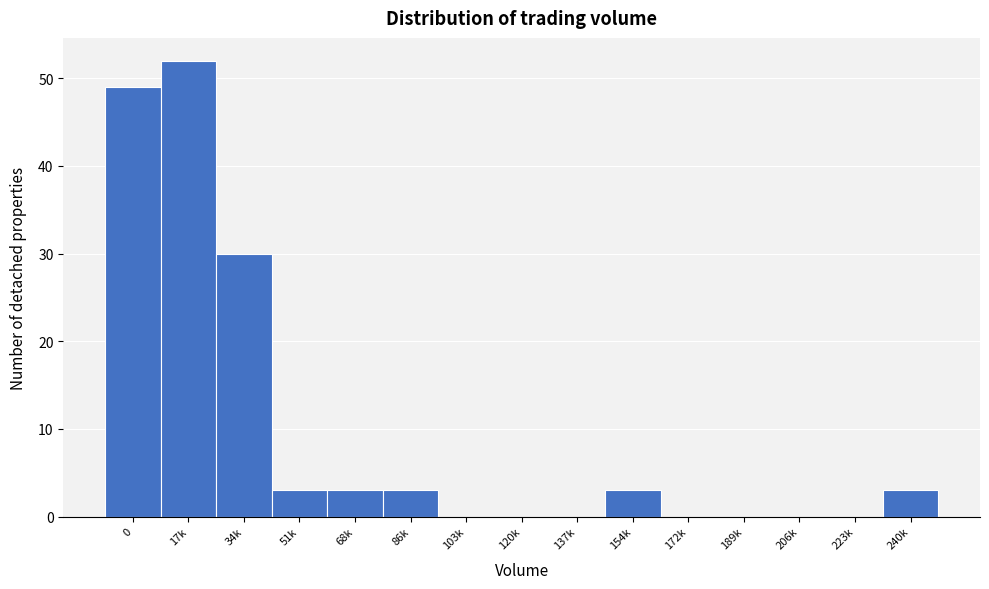

Reading left to right, transcribe all the data shown in this chart.

0=49	17k=52	34k=30	51k=3	68k=3	86k=3	103k=0	120k=0	137k=0	154k=3	172k=0	189k=0	206k=0	223k=0	240k=3